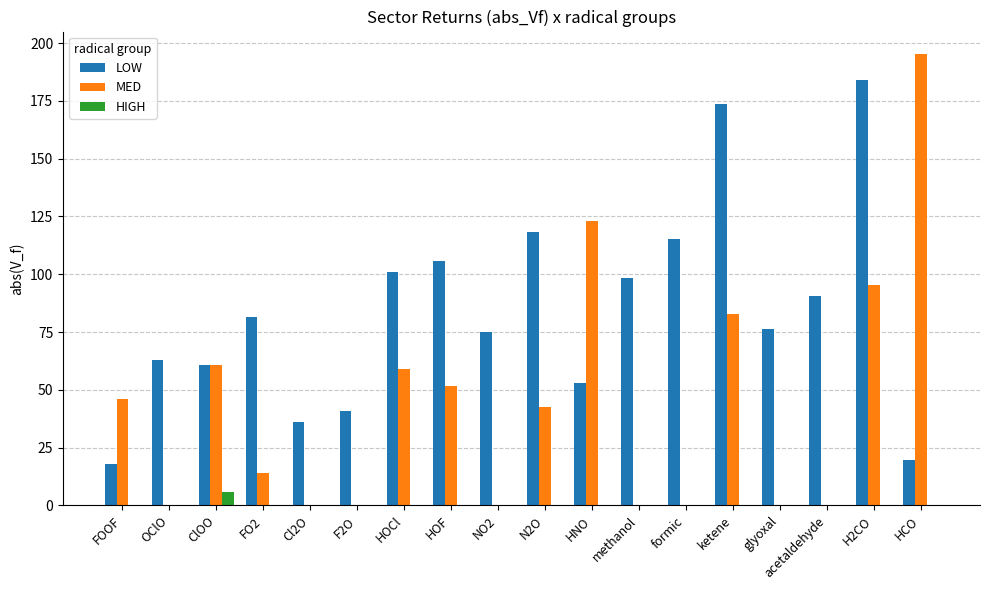

Is it true that MED equals 12.8 at FOOF?

False